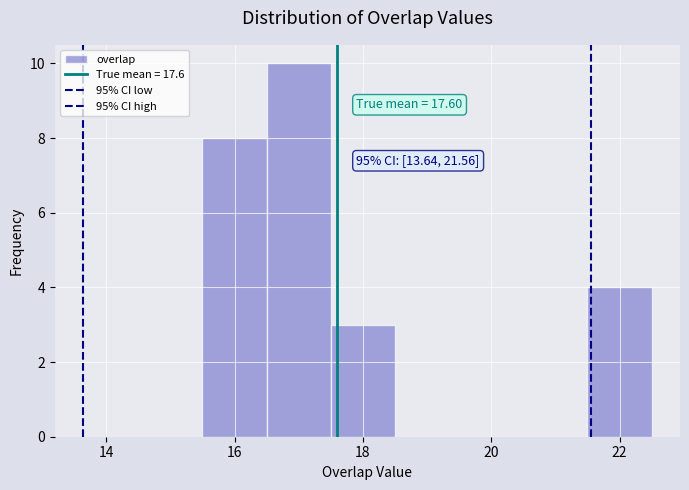

Which range on the x-axis has the tallest bar?

16.5 to 17.5